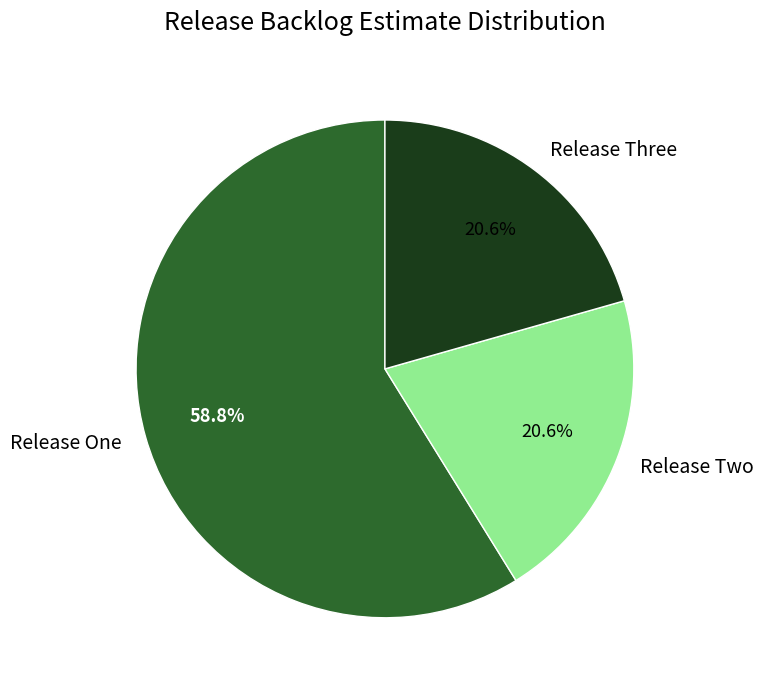

Count the number of slices in the pie.

3